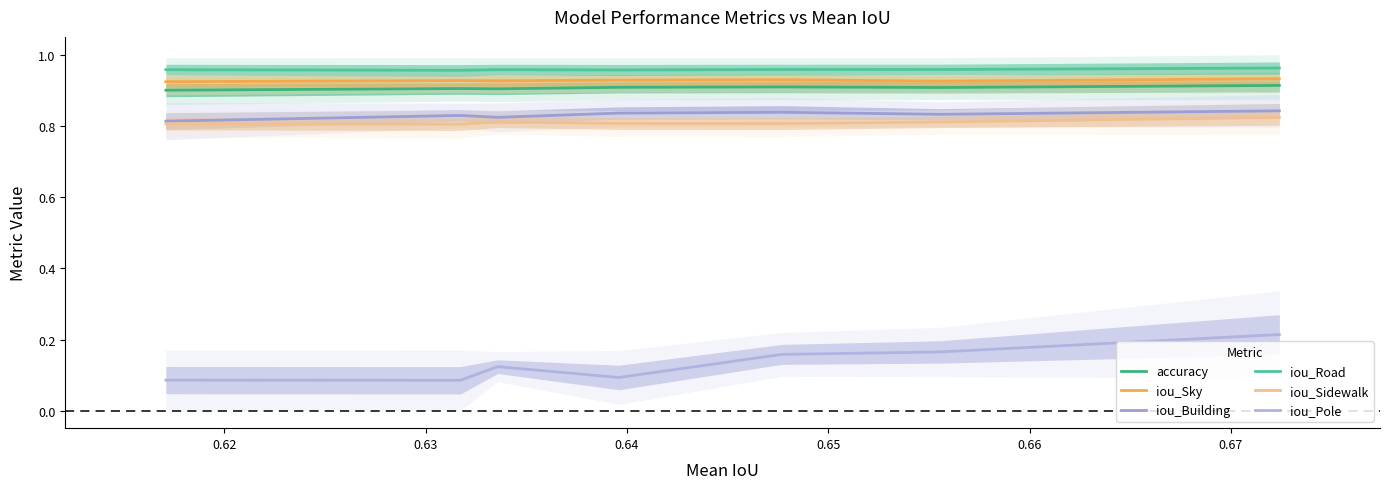

At which category is the sum across all series the highest?

0.67